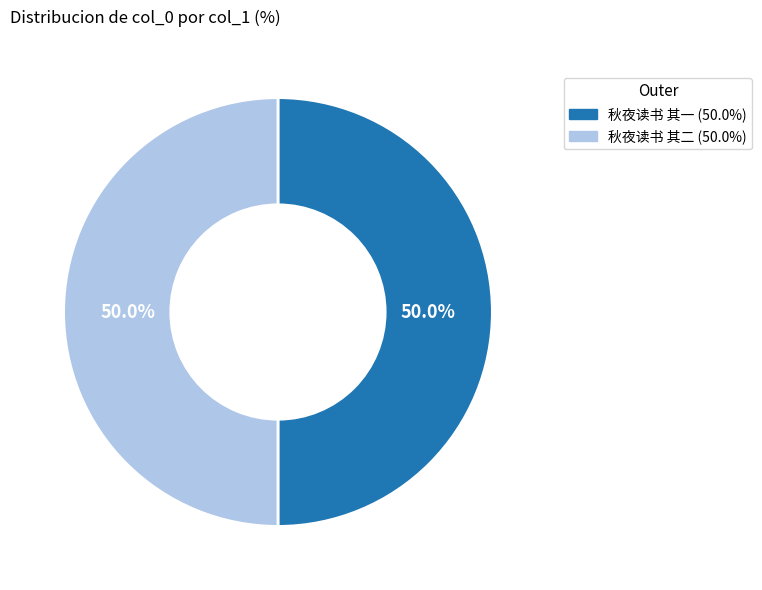

How much of the chart is everything except 秋夜读书 其二?

50.0%